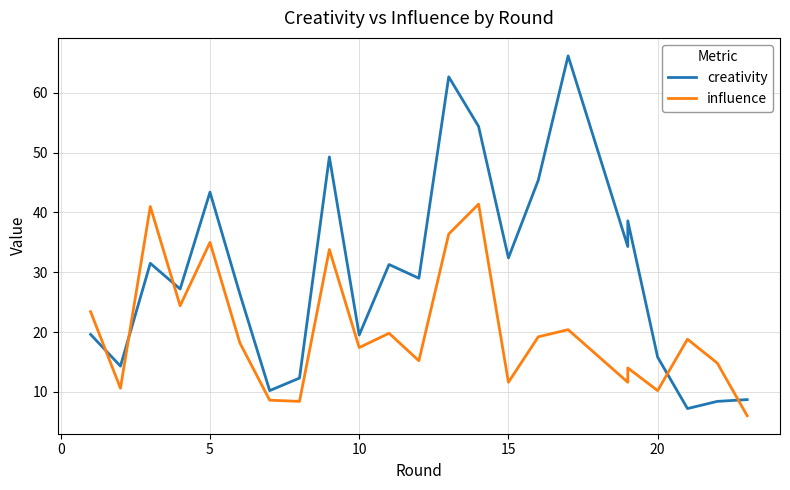

How many lines are shown in the chart?

2